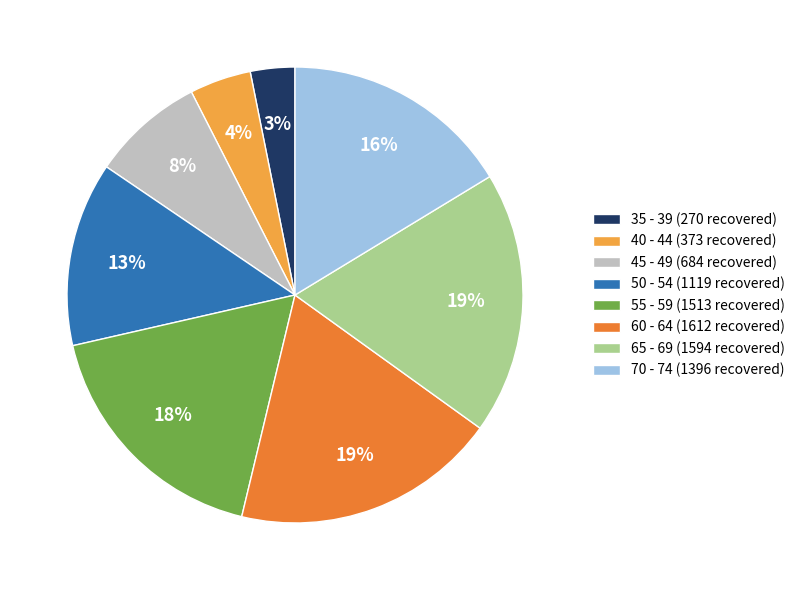

What is the smallest slice in the pie chart?

35 - 39 (270 recovered)